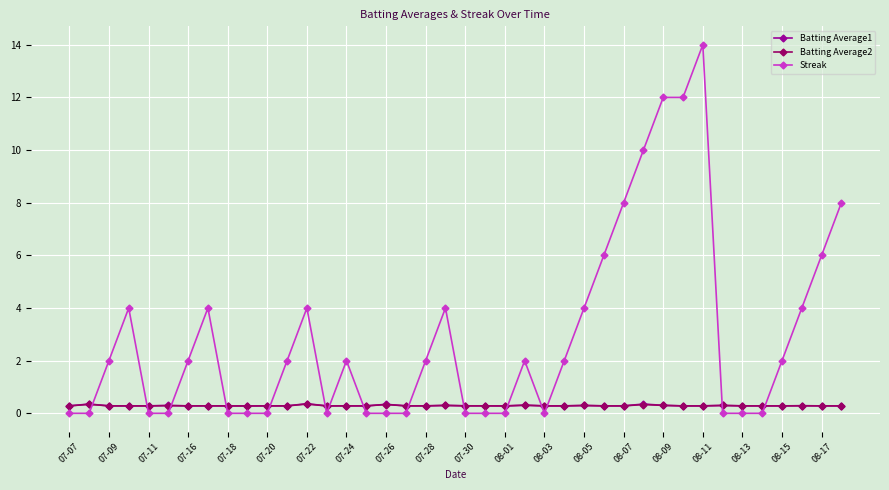

Which series has the largest range (max minus min)?

Streak